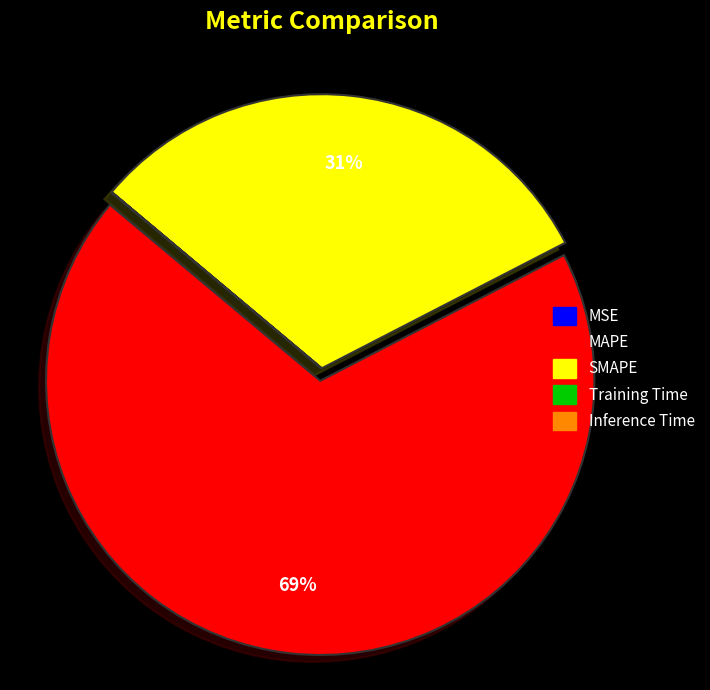

Which category accounts for the majority?

MAPE